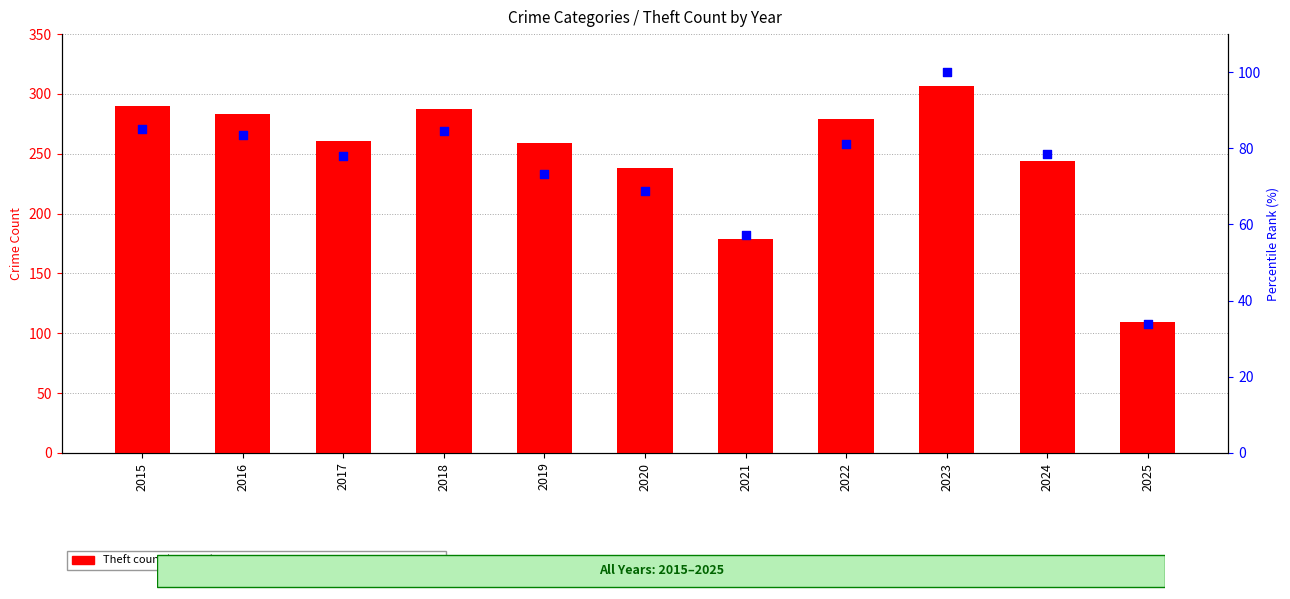

Which series has the largest total across all categories?

Theft (transformed count)